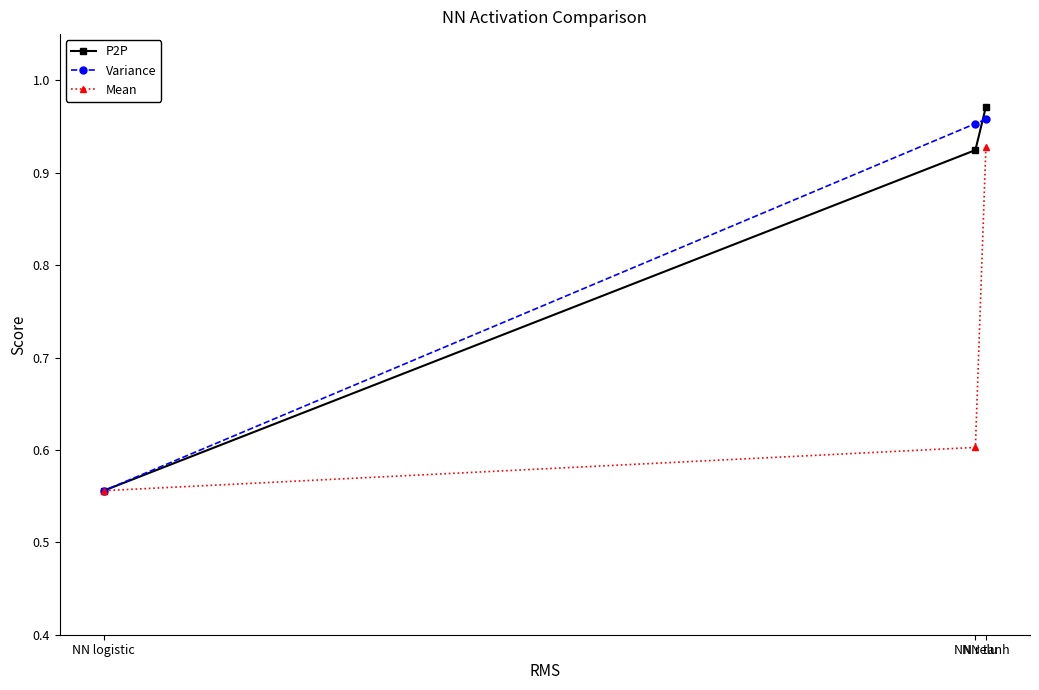

Reading left to right, extract all data points from this chart.

P2P: NN tanh=1.0	NN relu=0.9	NN logistic=0.6
Variance: NN tanh=1.0	NN relu=1.0	NN logistic=0.6
Mean: NN tanh=0.9	NN relu=0.6	NN logistic=0.6